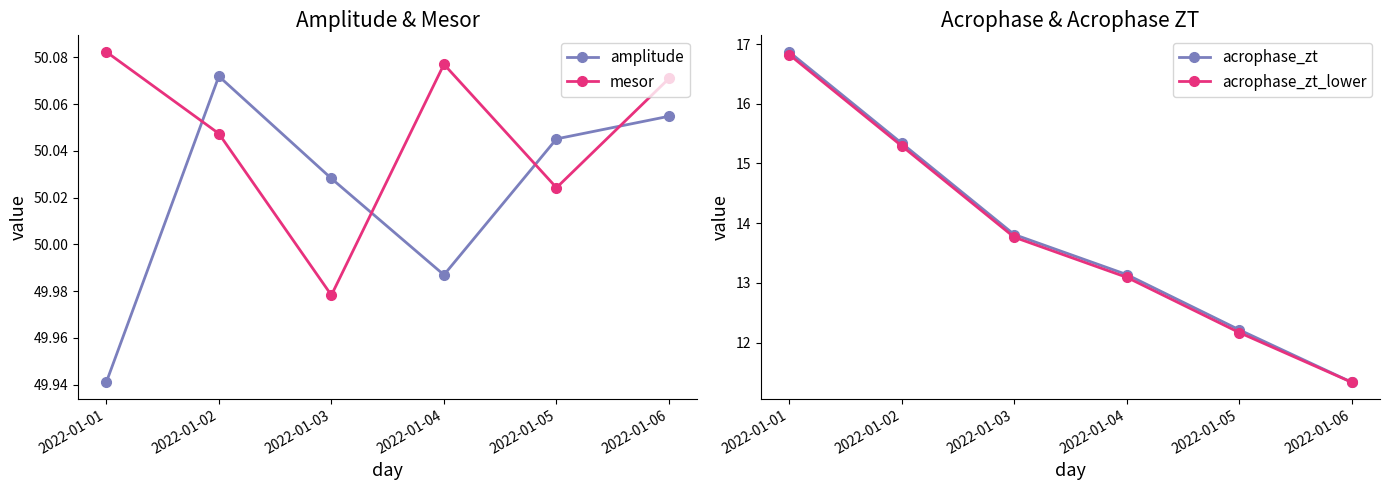

What are all the series names shown in the legend?

amplitude, mesor, acrophase_zt, acrophase_zt_lower